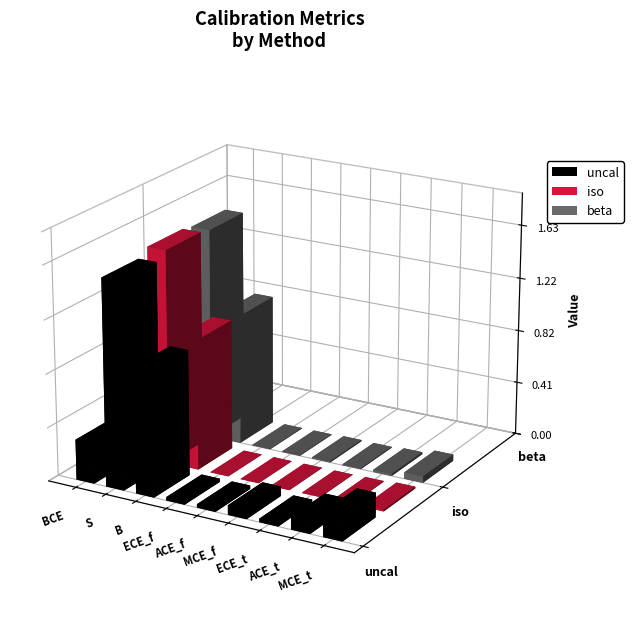

List the series in order of their overall mean, highest first.

uncal, beta, iso